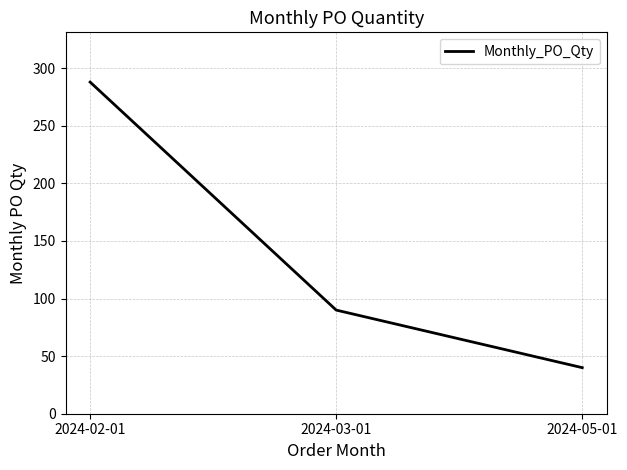

Which has a higher value, 2024-05-01 or 2024-03-01?

2024-03-01